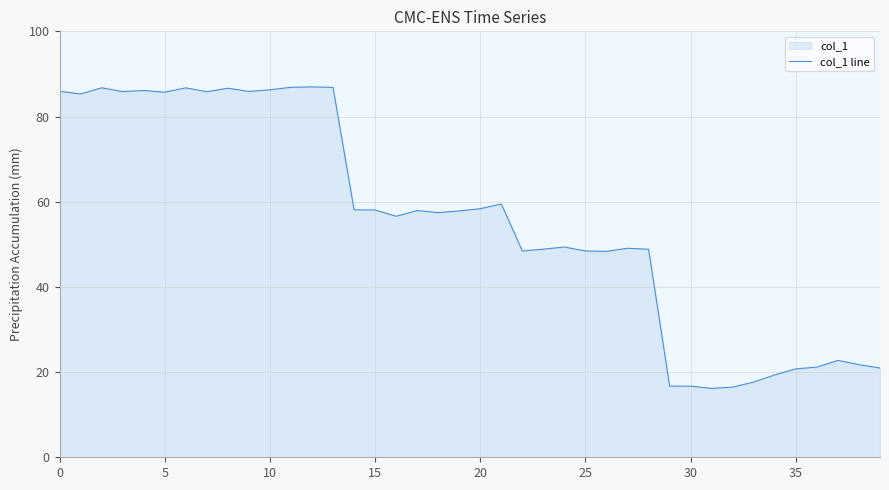

The value at 34 is 19.4. True or false?

True